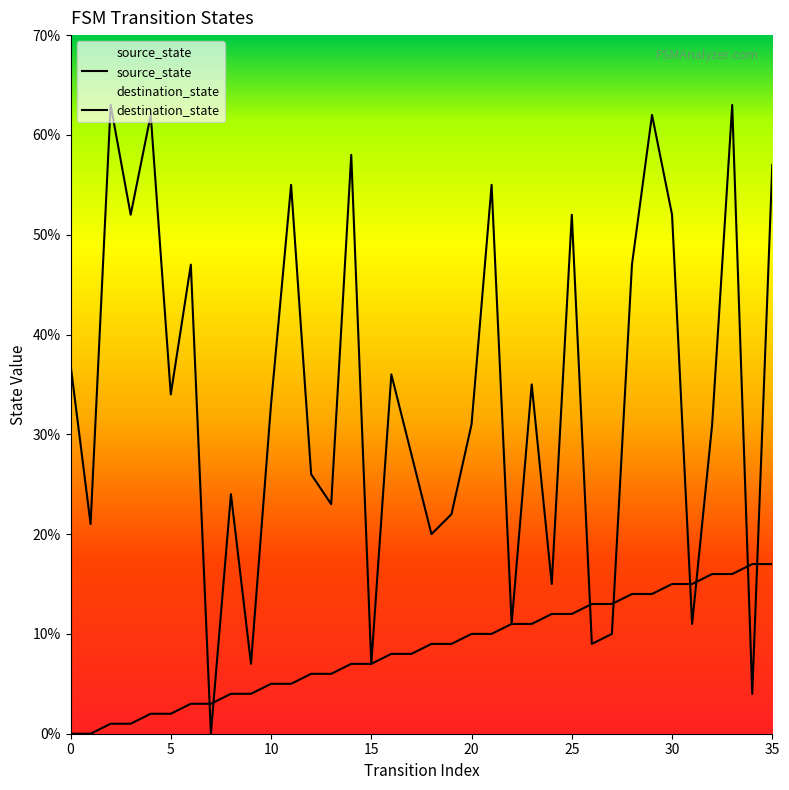

At 20, list the series in order from smallest to largest.

source_state, destination_state